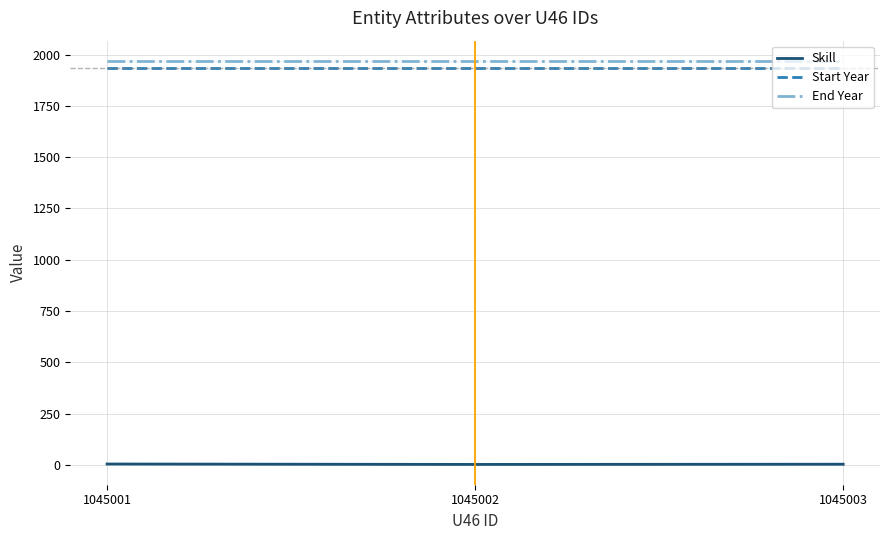

At which category is the sum across all series the highest?

1045001